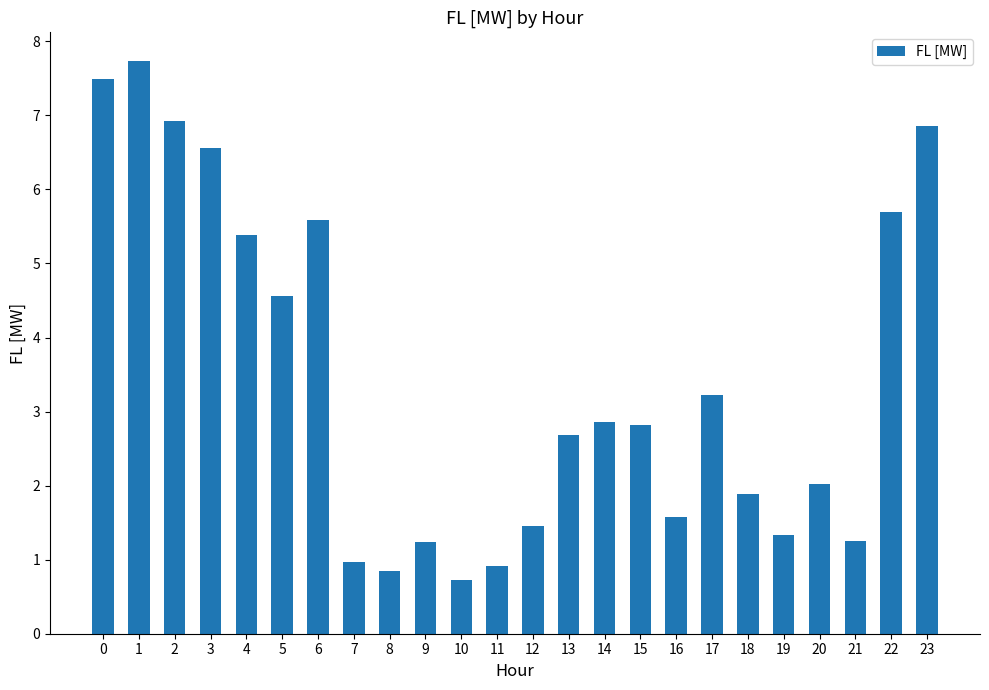

Reading left to right, extract all data points from this chart.

7.5	7.7	6.9	6.6	5.4	4.6	5.6	1.0	0.9	1.2	0.7	0.9	1.5	2.7	2.9	2.8	1.6	3.2	1.9	1.3	2.0	1.2	5.7	6.9